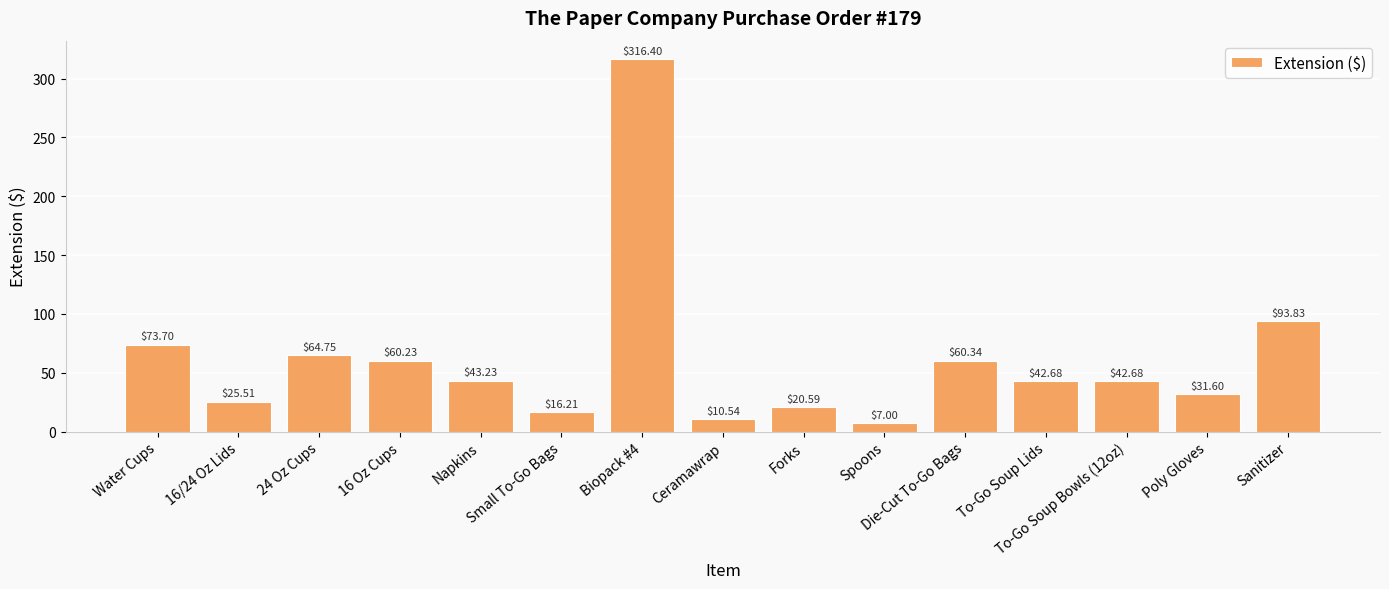

What position from the left is To-Go Soup Lids?

12